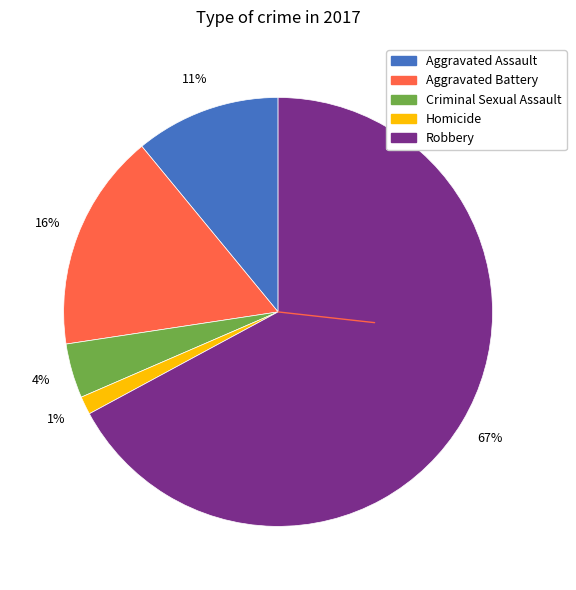

Rank the categories by value from highest to lowest.

Robbery, Aggravated Battery, Aggravated Assault, Criminal Sexual Assault, Homicide